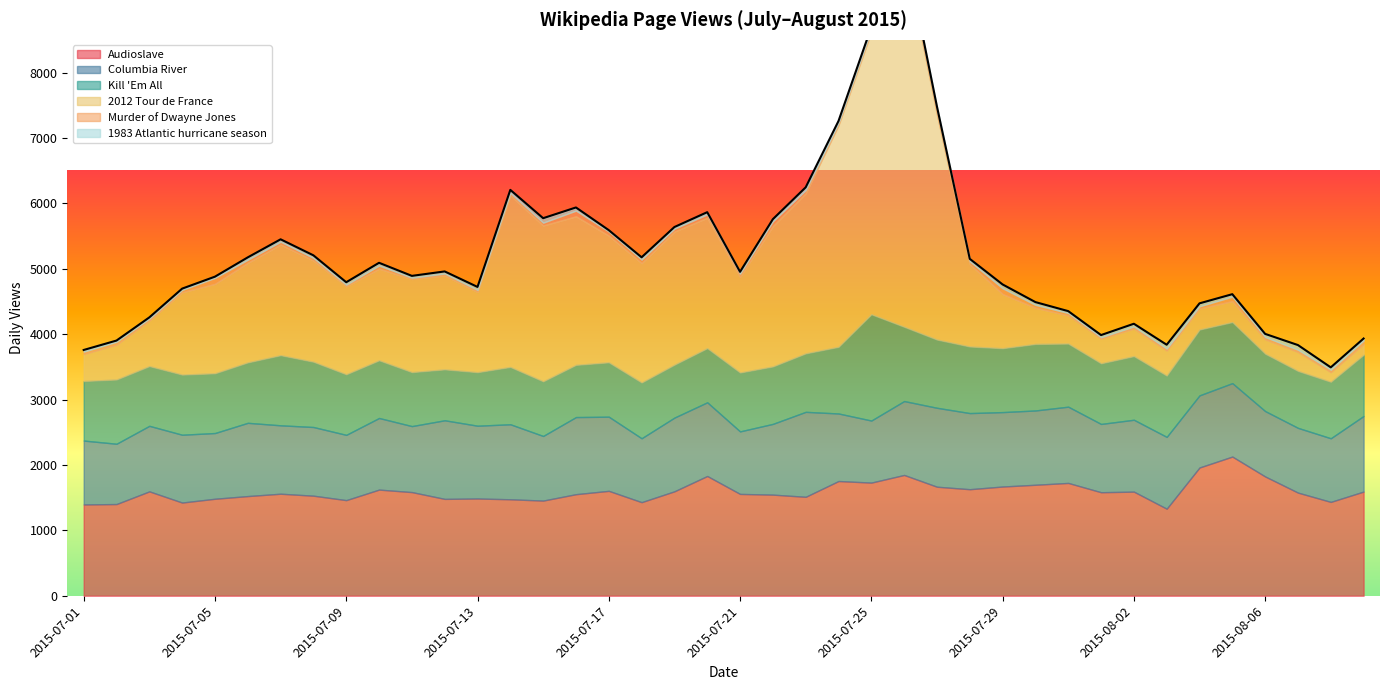

Does the chart display data point markers on the line(s)?

No